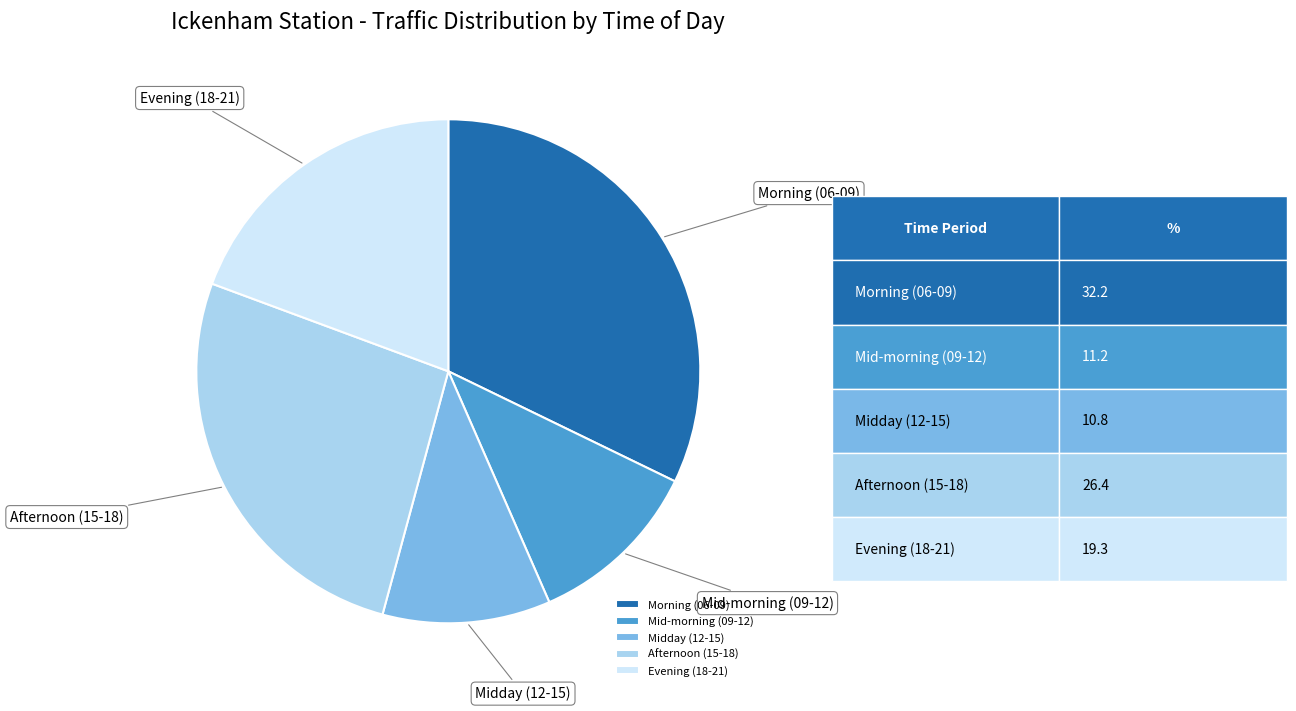

Does Midday (12-15) account for over 50% of the chart?

No